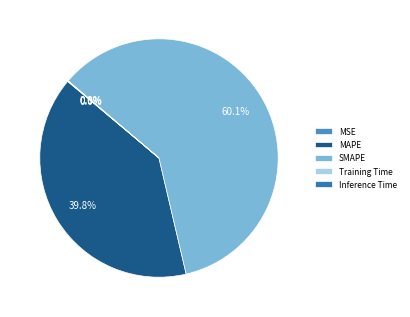

Does any single category account for the majority?

Yes